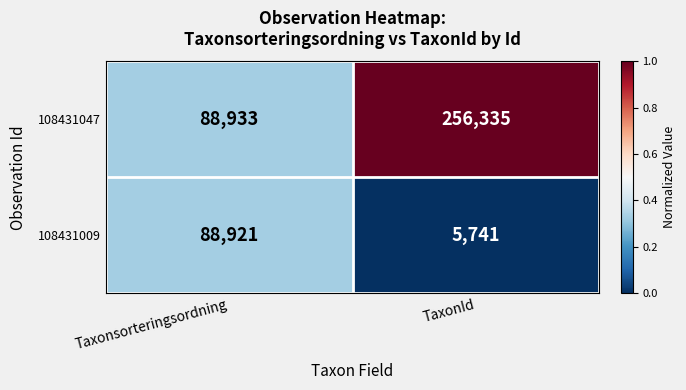

The value of 108431009 at TaxonId is 5741. True or false?

True